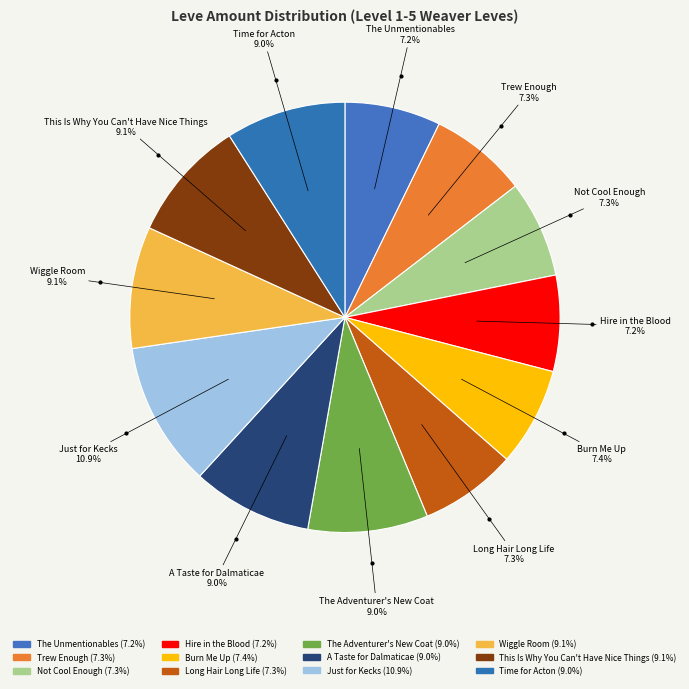

To the nearest percent, what portion does Wiggle Room represent?

9%